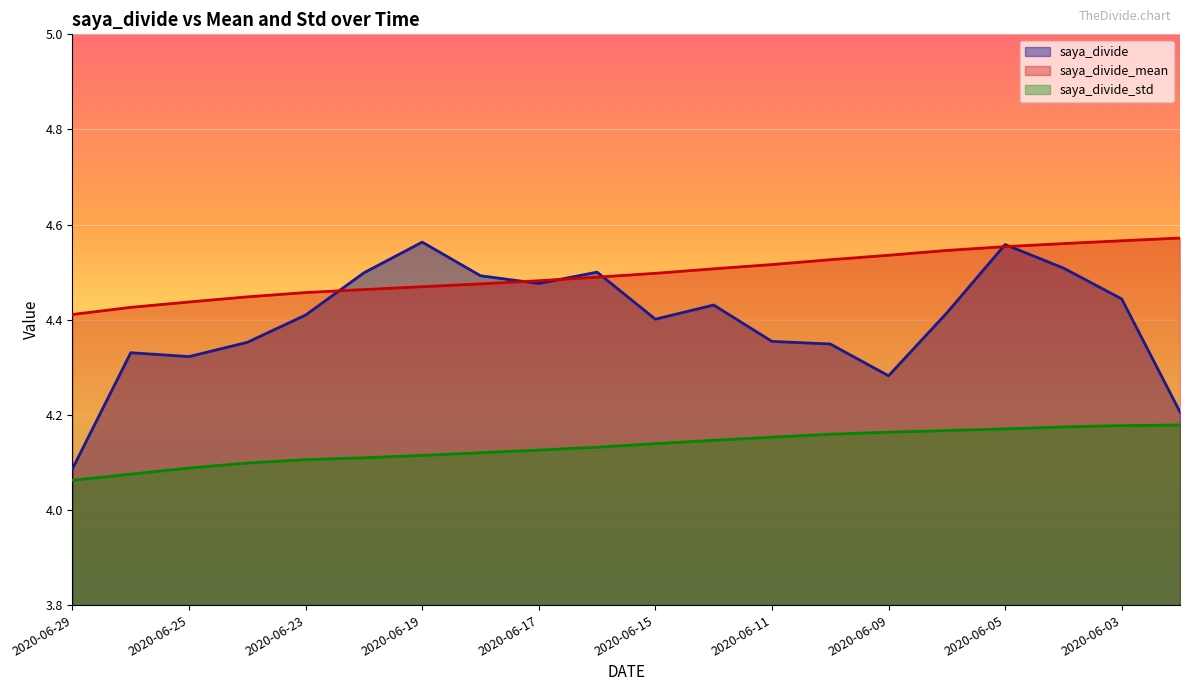

What is the sum of the saya_divide_std values at 2020-06-11 and 2020-06-02?

8.3